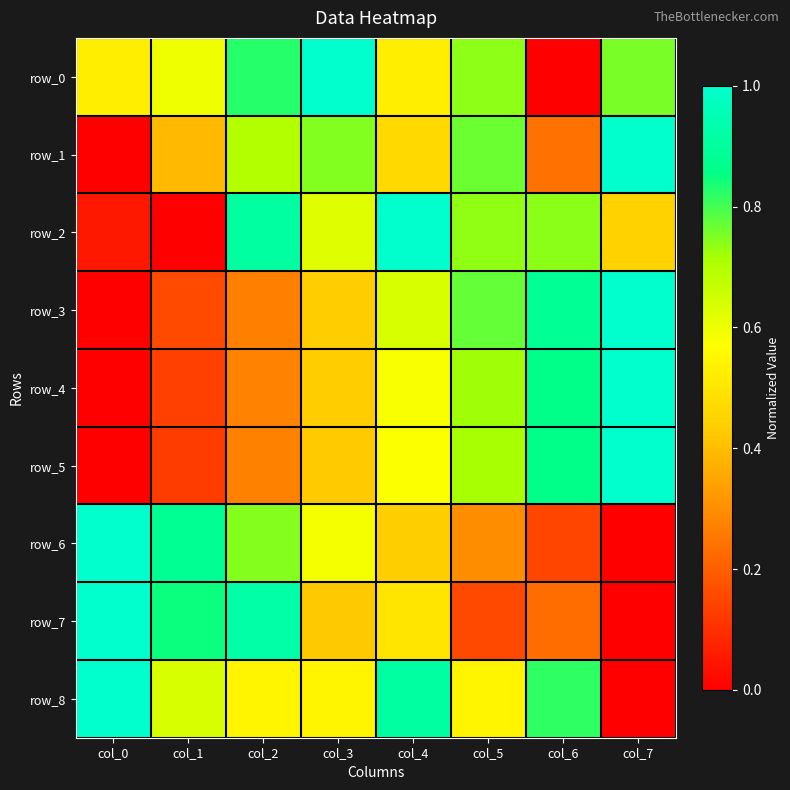

The value of row_8 at col_6 is 0.5. True or false?

False